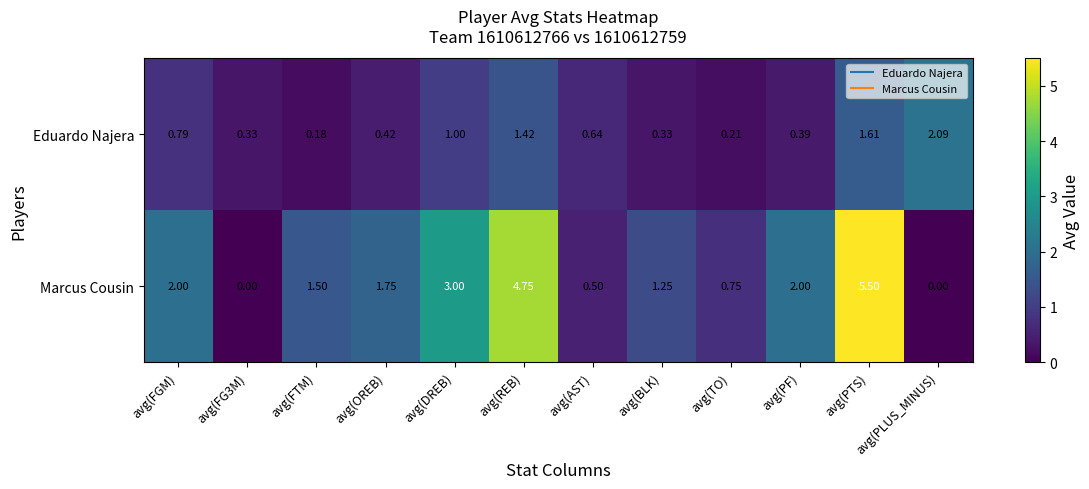

Count the number of categories in the chart.

12